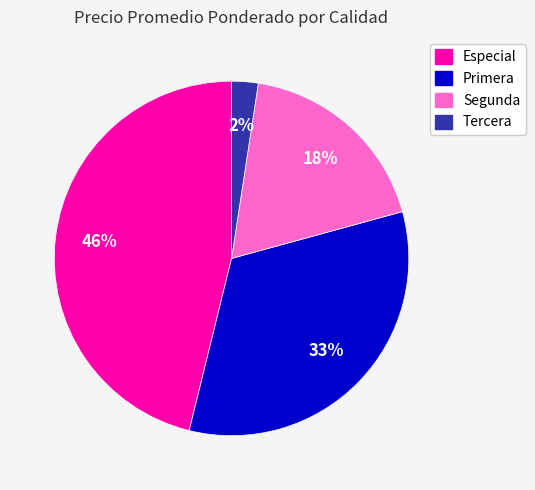

Which has a higher value, Especial or Primera?

Especial